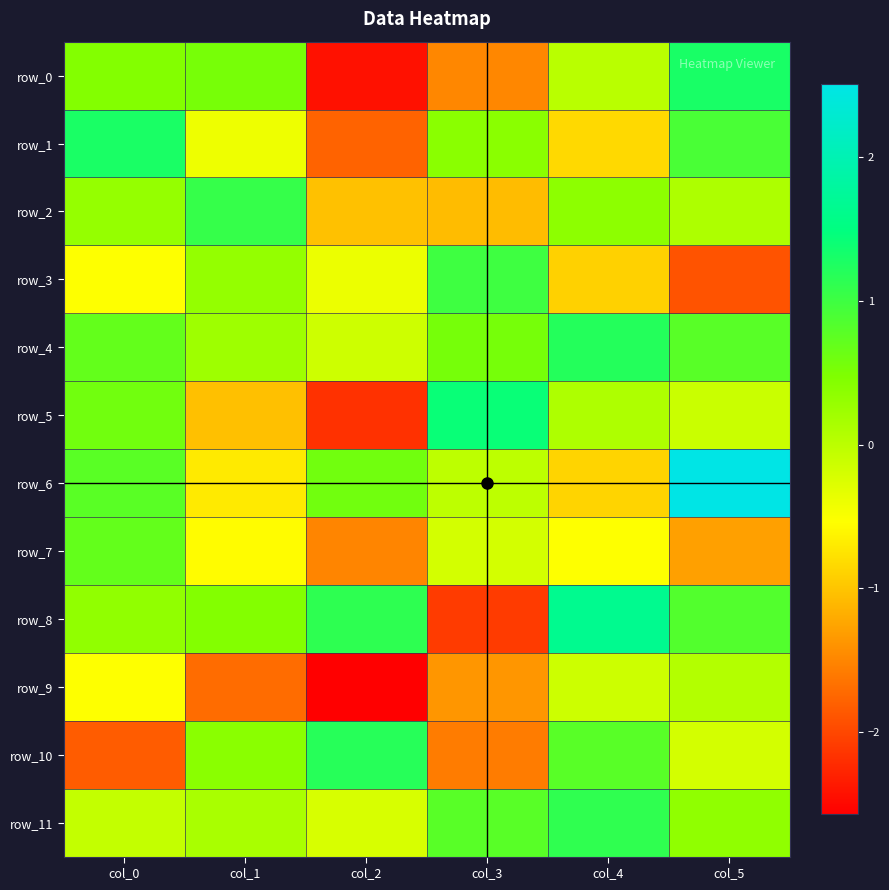

What is the sum of all row_4 values?

3.3